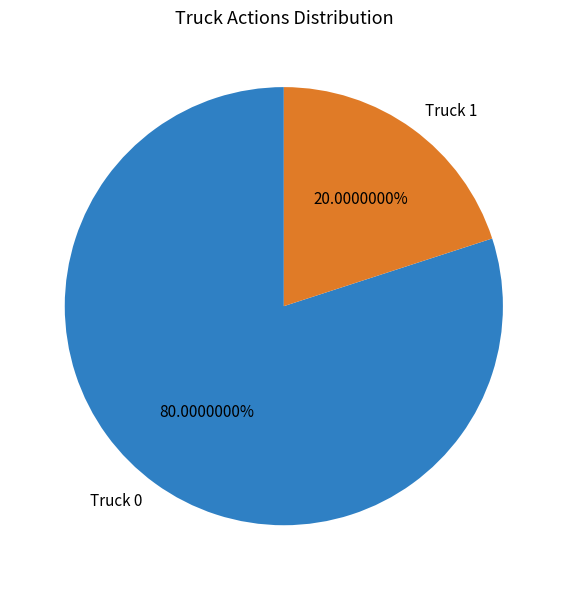

Rank the categories by value from lowest to highest.

Truck 1, Truck 0